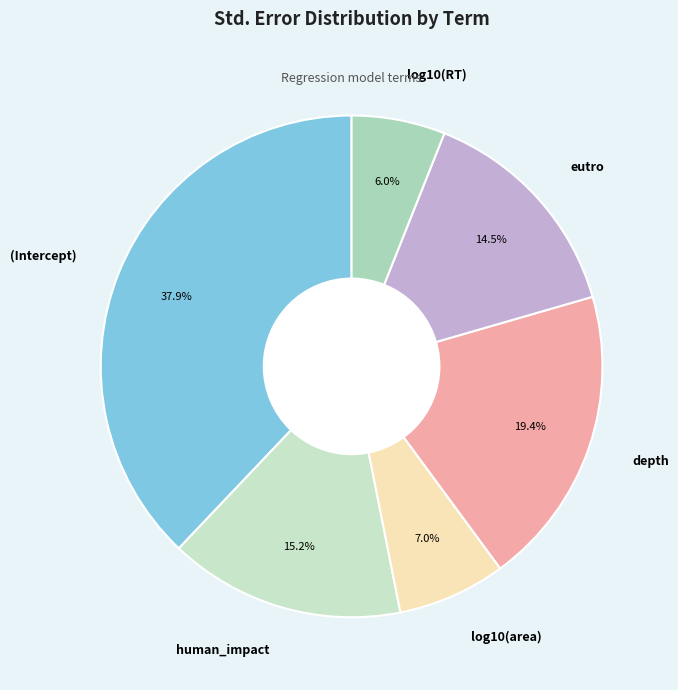

Which slice is the largest?

(Intercept)